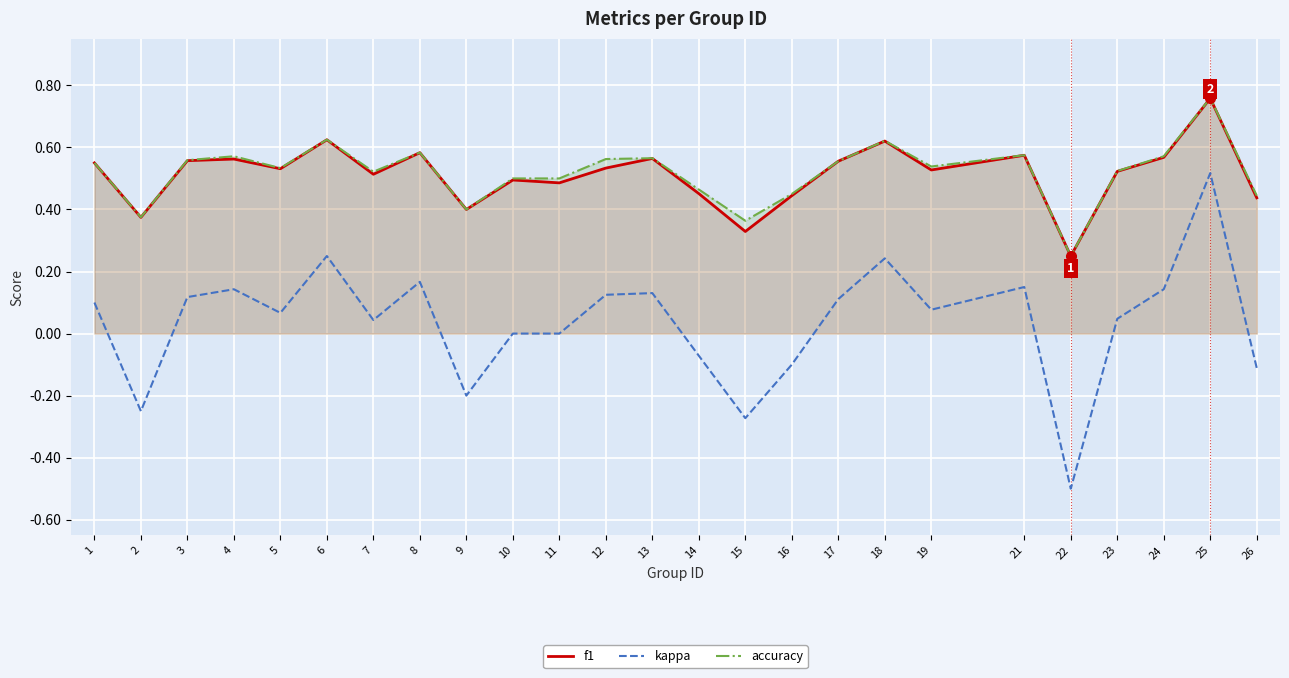

How many negative values does the kappa series have?

7